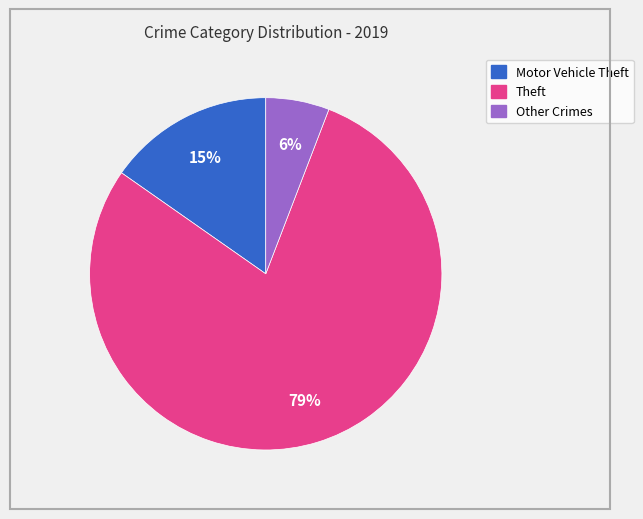

Is there a majority slice in this chart?

Yes